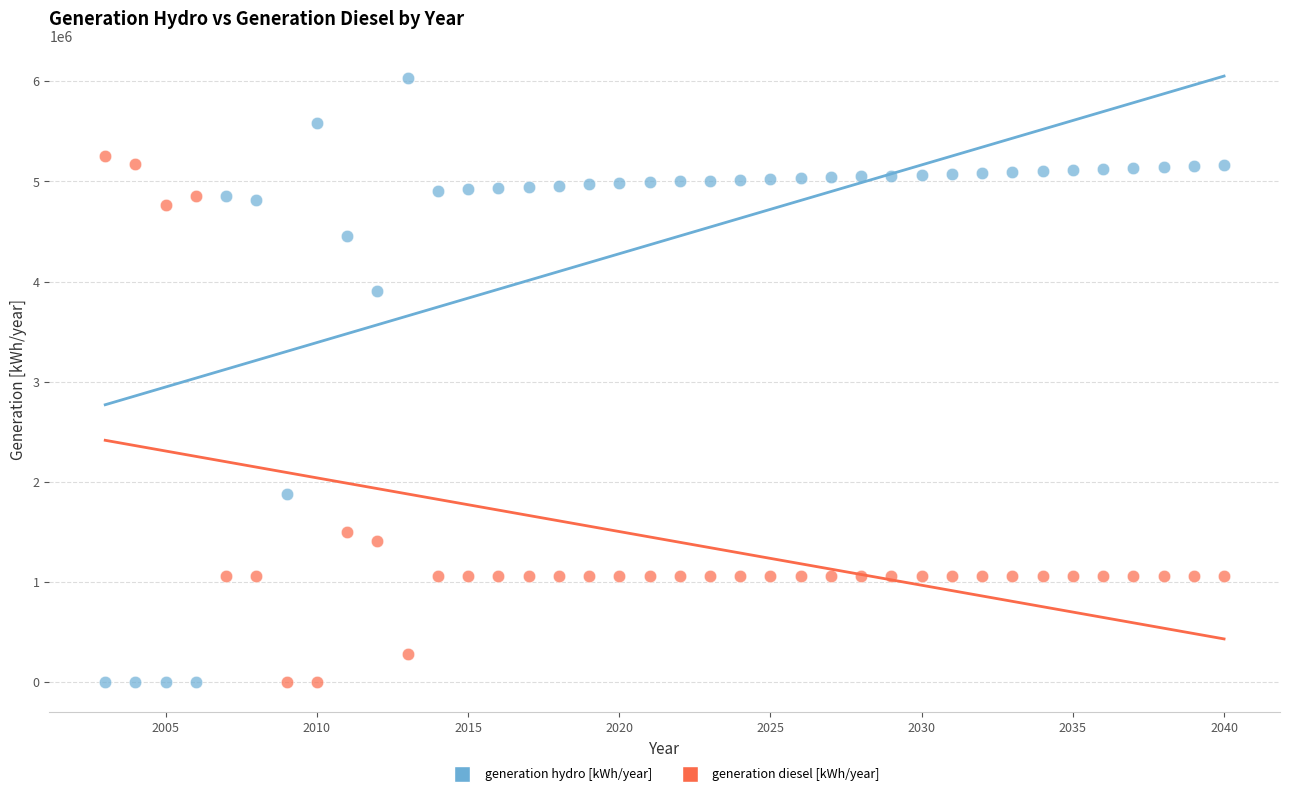

Across all series, what Y value is closest to 3014758?

3907728.0